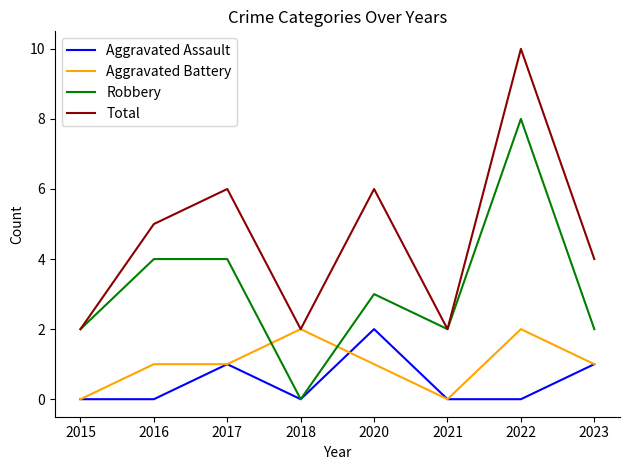

What are all the series names shown in the legend?

Aggravated Assault, Aggravated Battery, Robbery, Total